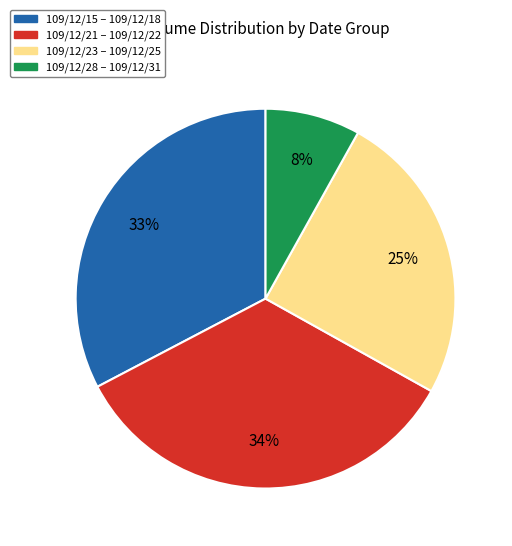

Does any single category account for the majority?

No